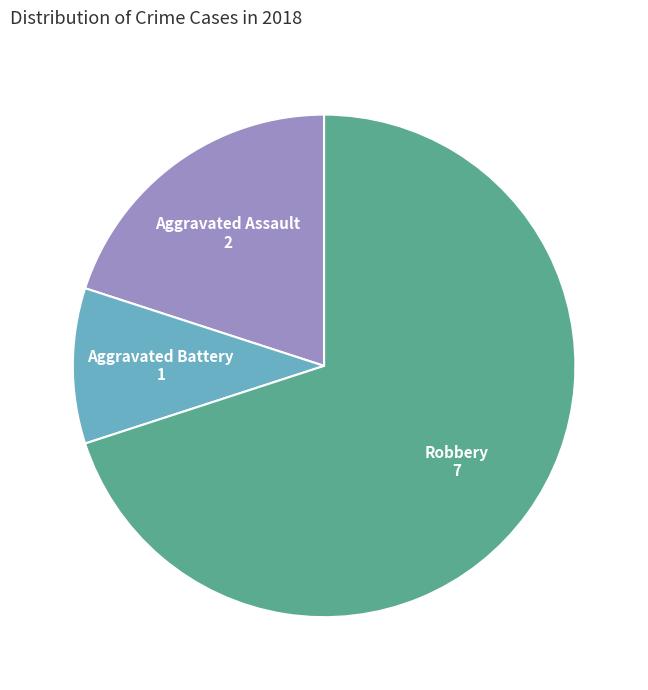

Does any single category account for the majority?

Yes